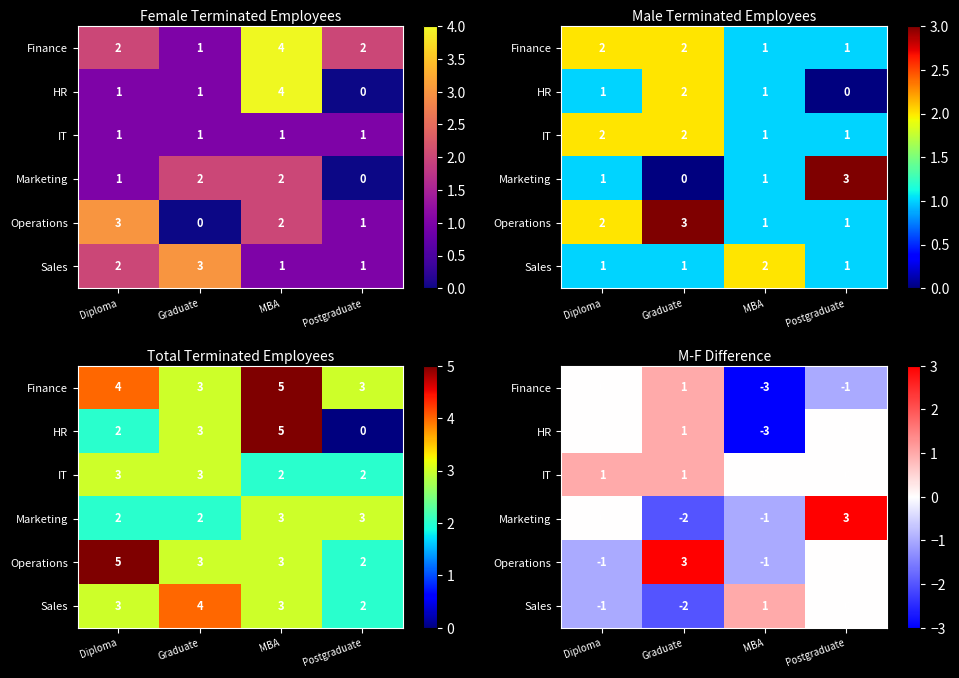

Count the Marketing values in the range -1 to 3.

3